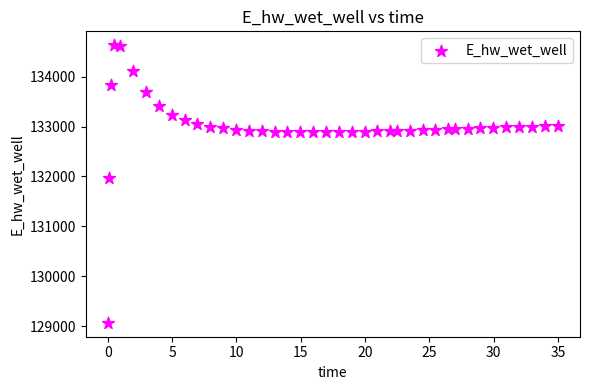

What Y value in the scatter plot is closest to 131849?

131970.0